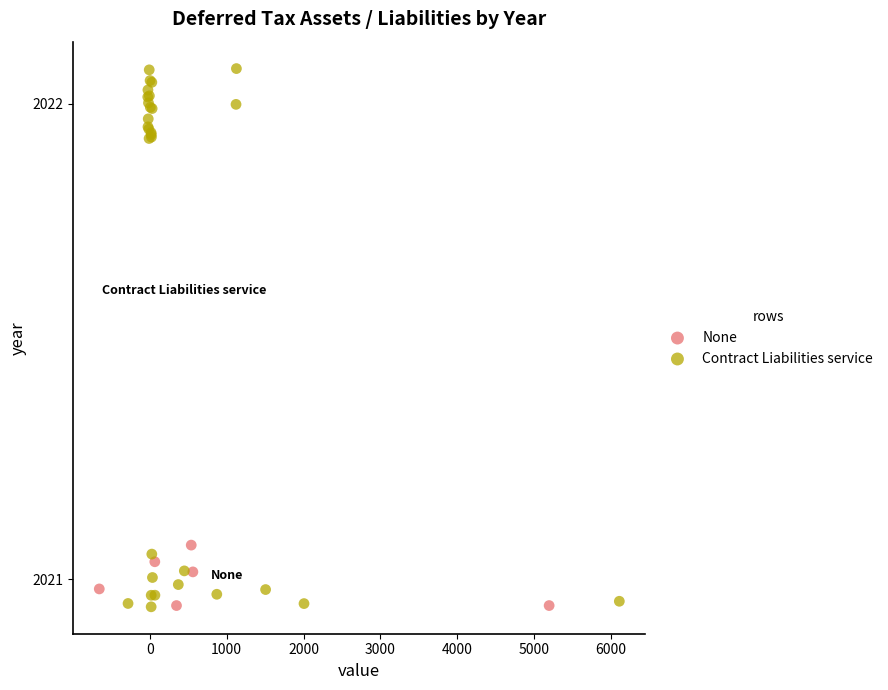

Which series has the widest spread of Y values?

Contract Liabilities service